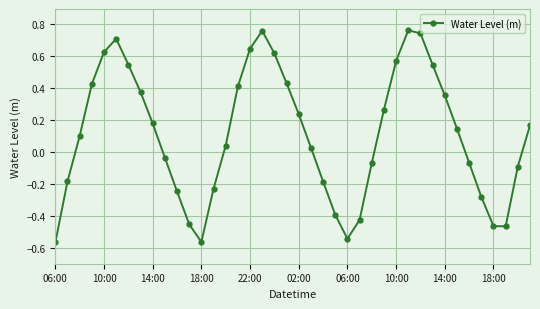

How many points are higher than both their immediate neighbors (excluding endpoints)?

3